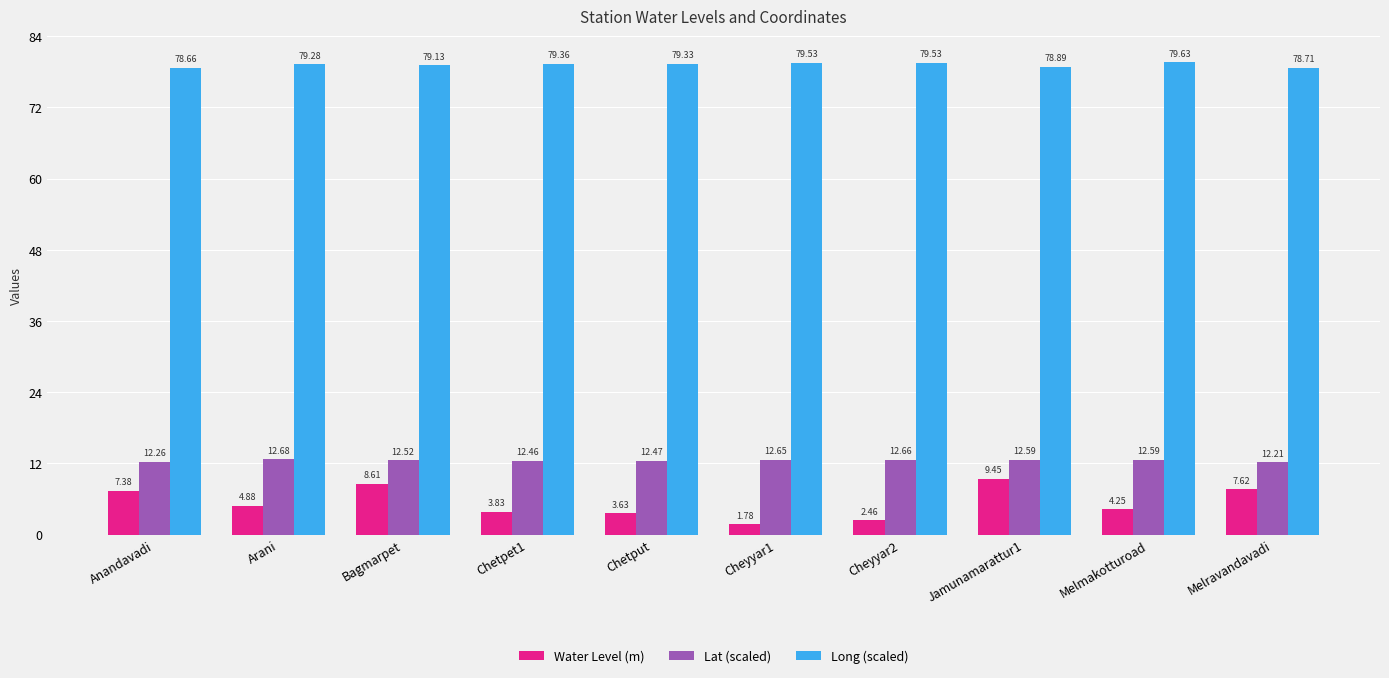

What is the difference between the maximum and minimum values in the Water Level (m) series?

7.7